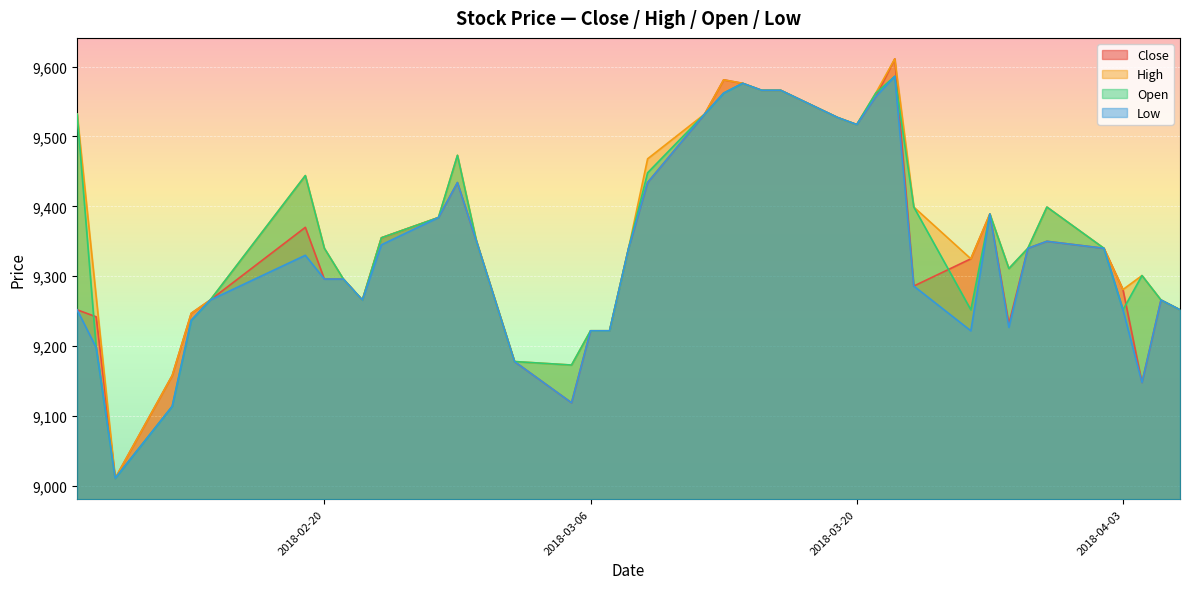

What is the greatest value displayed?

9611